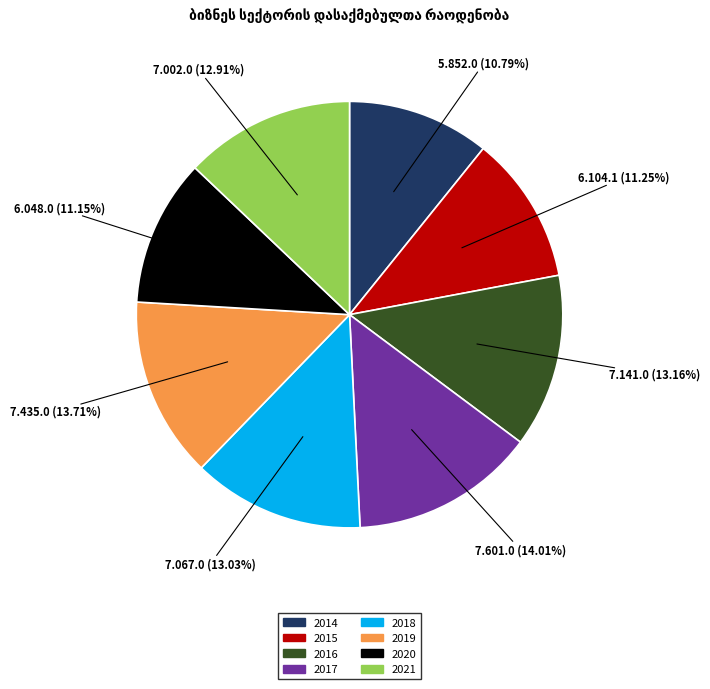

Is 2021 the majority of the pie?

No